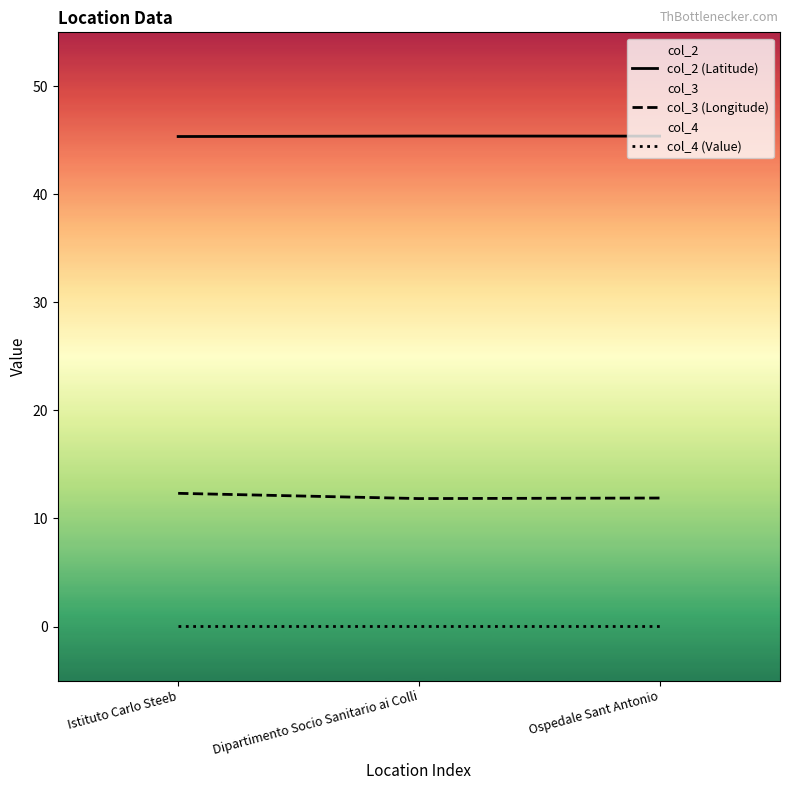

What is the label of the 2nd point from the left?

Dipartimento Socio Sanitario ai Colli